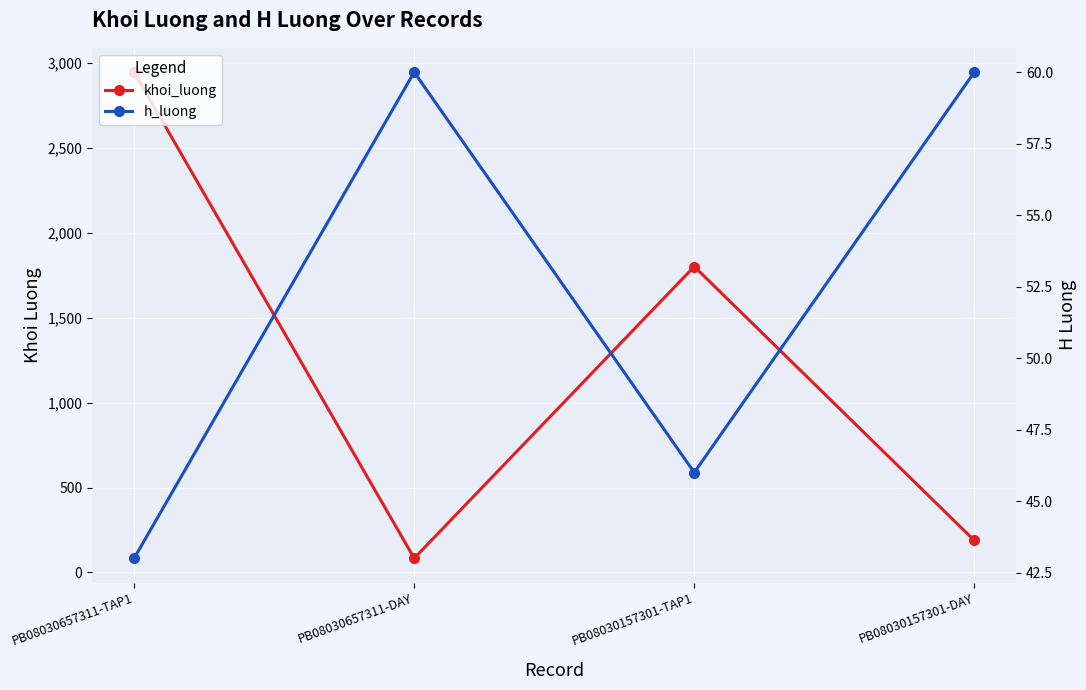

What is the value of the h_luong point at the 1st from the left?

43